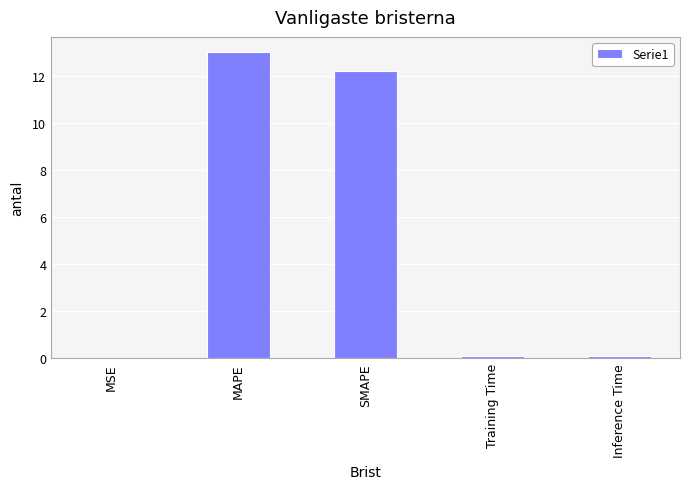

What is the maximum value shown in the chart?

13.0